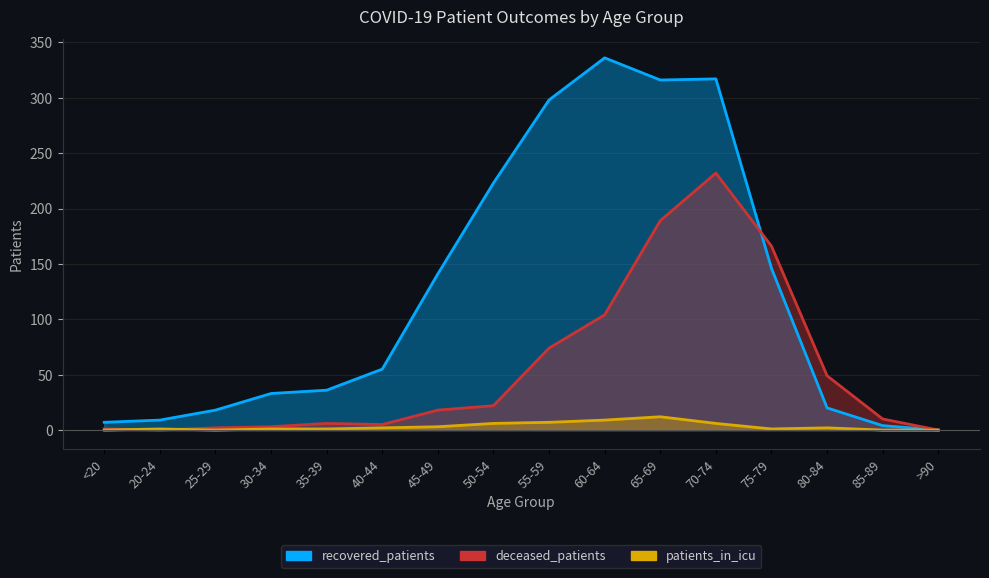

Where is recovered_patients nearest to the value 168?

75-79